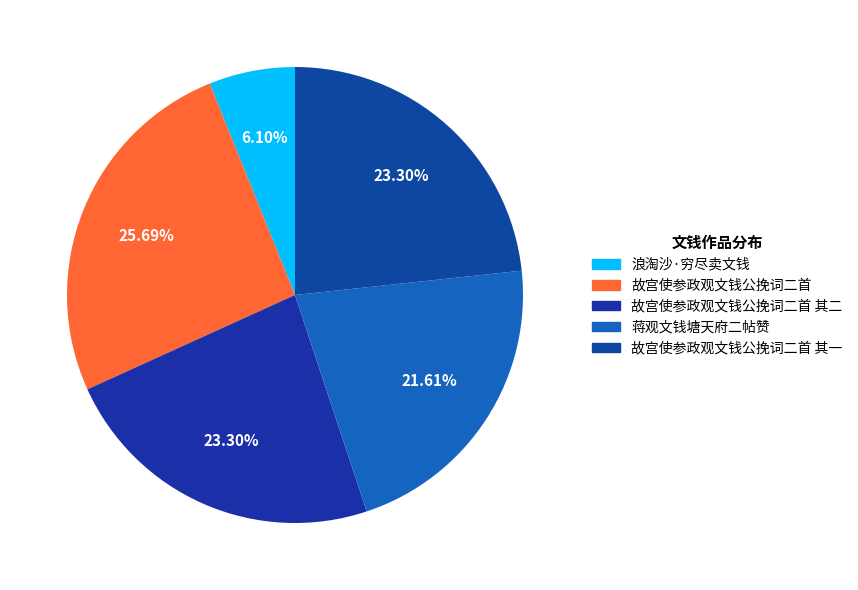

Is there any slice that represents more than half of the pie?

No